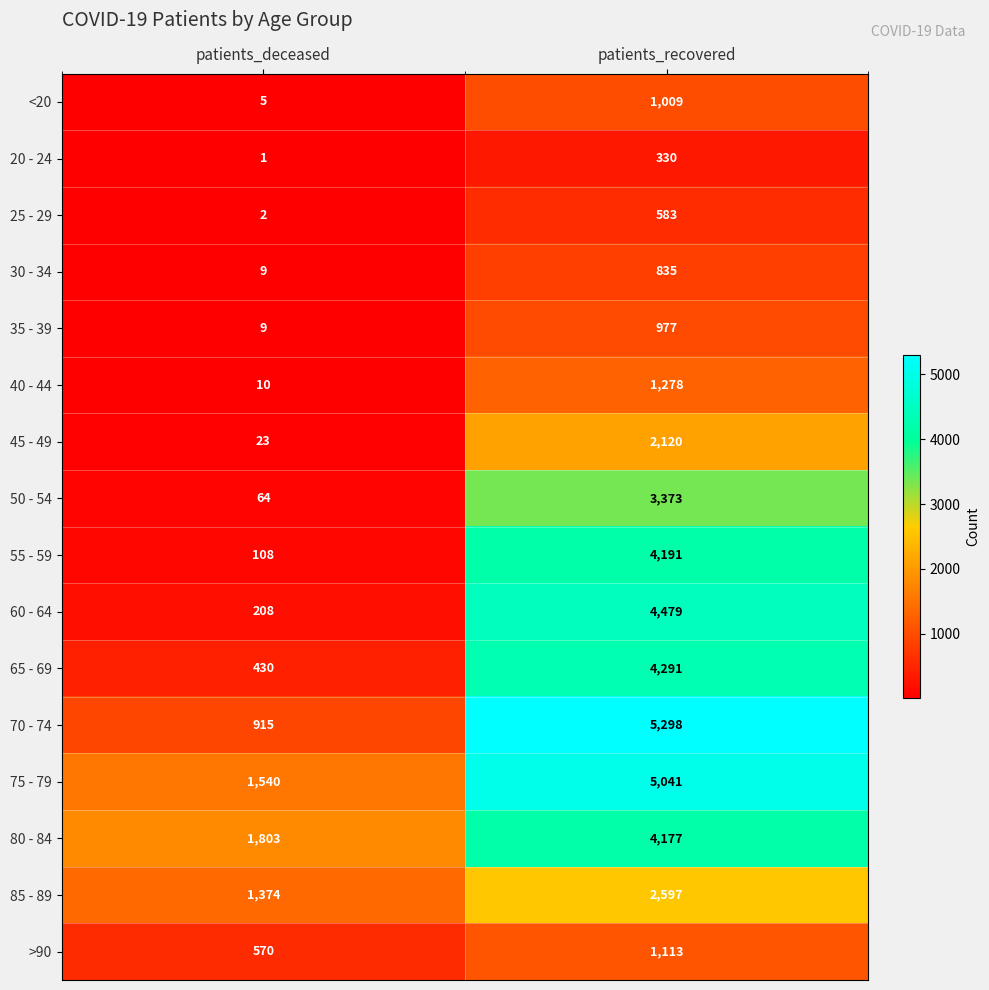

What is the maximum value shown in the chart?

5298